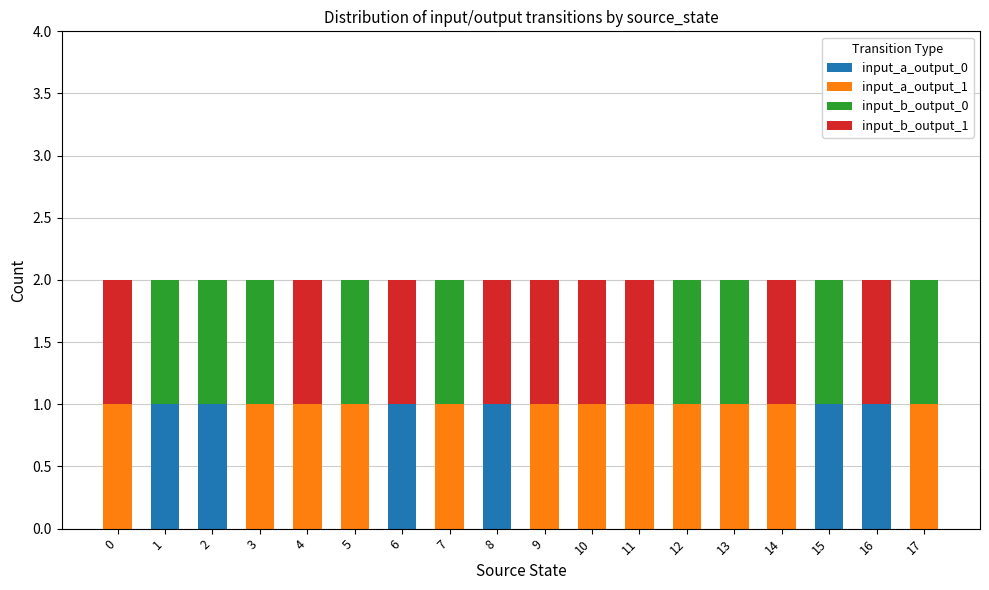

The input_a_output_0 series shows 0 at 12. True or false?

True